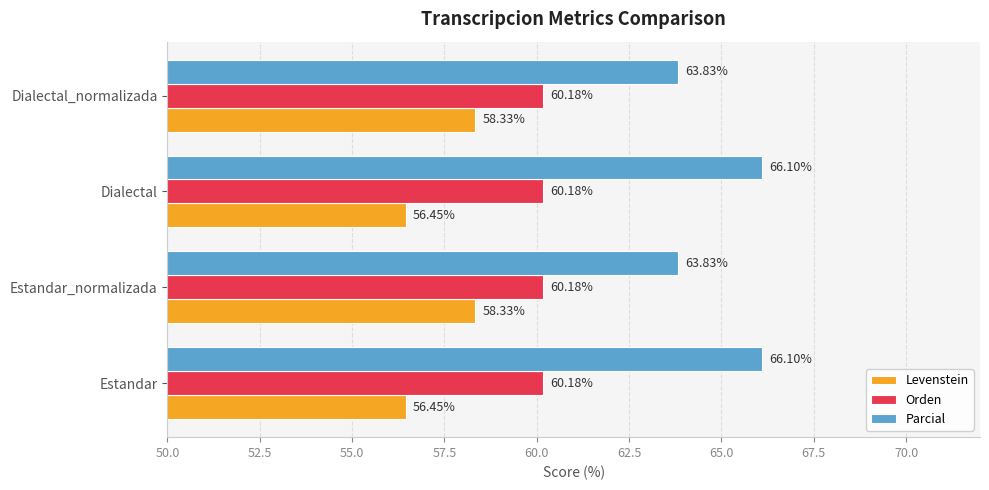

Which series has the largest range (max minus min)?

Parcial